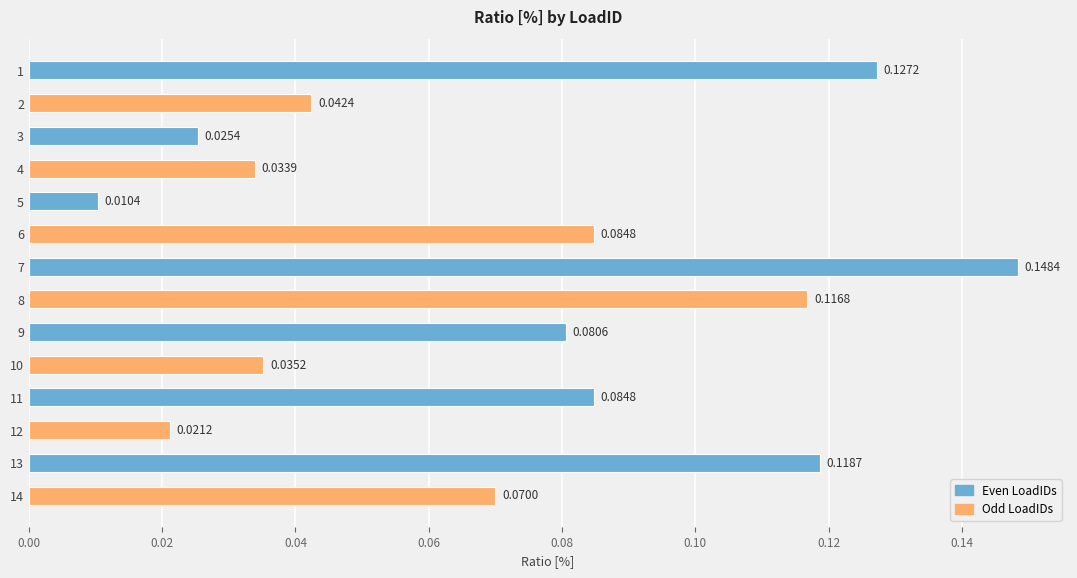

Between 11 and 7, which is larger?

7